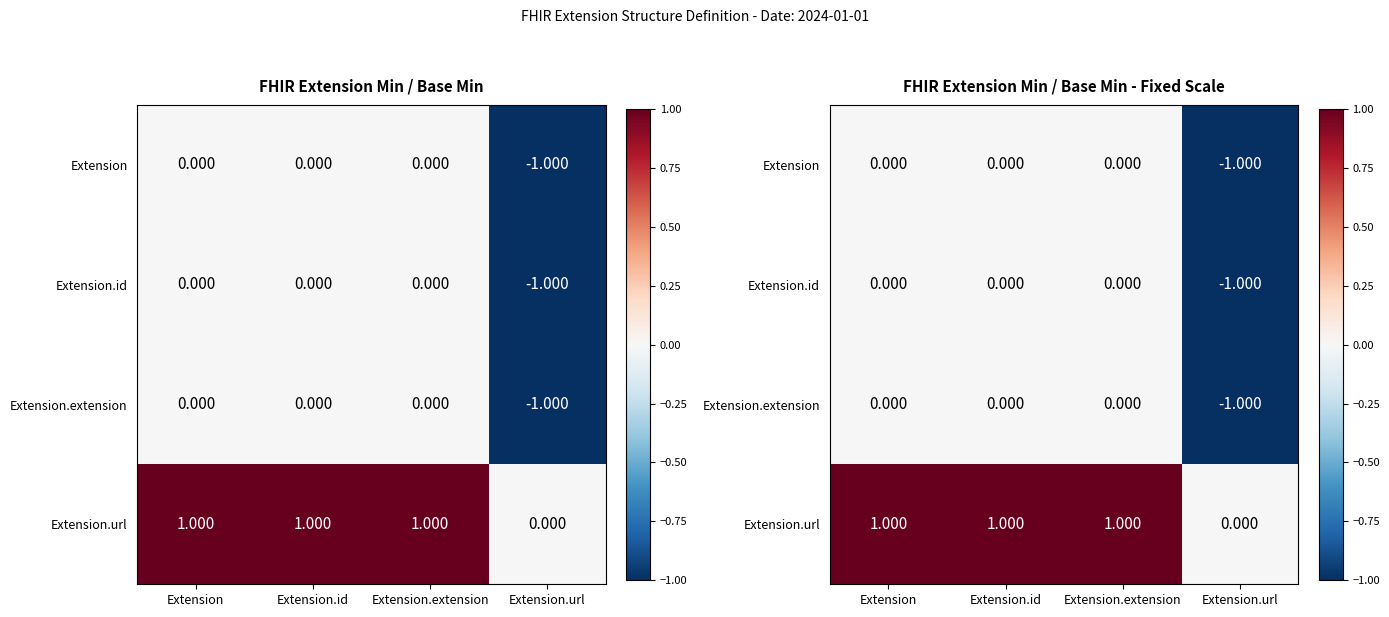

What is the difference between the Extension values at Extension.extension and Extension.url?

1